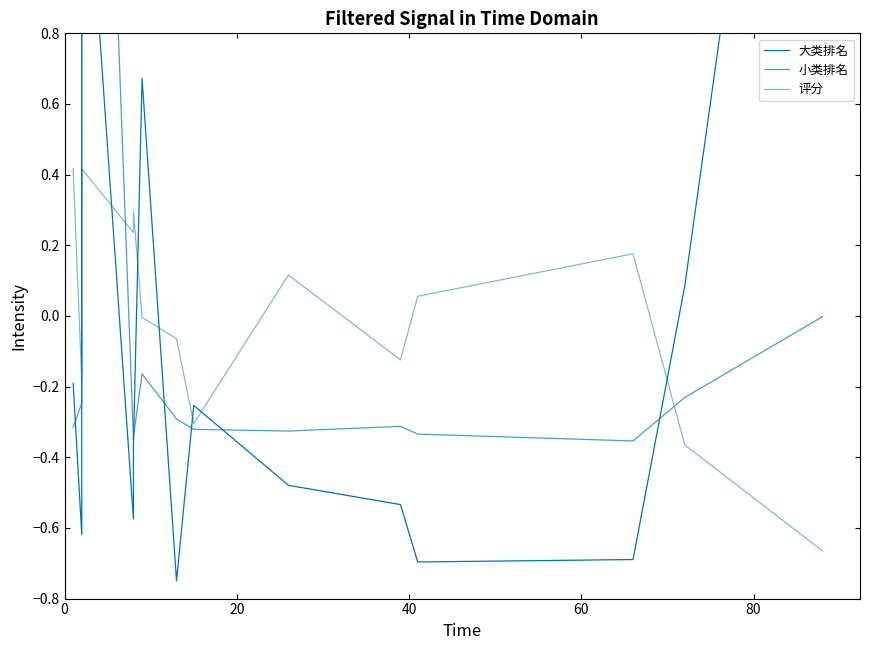

What is the maximum value shown in the chart?

3.6